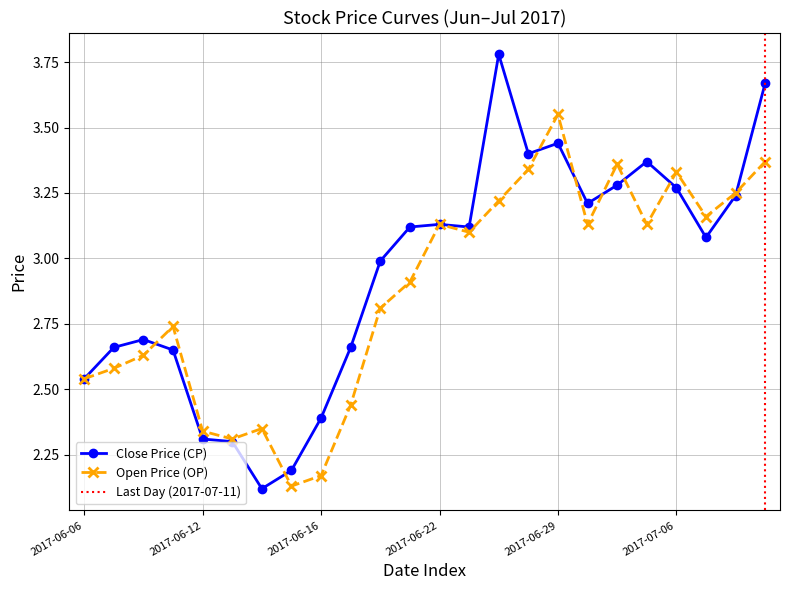

What is the sum of the Close Price (CP) values at 2017-06-20 and 2017-07-05?

6.4